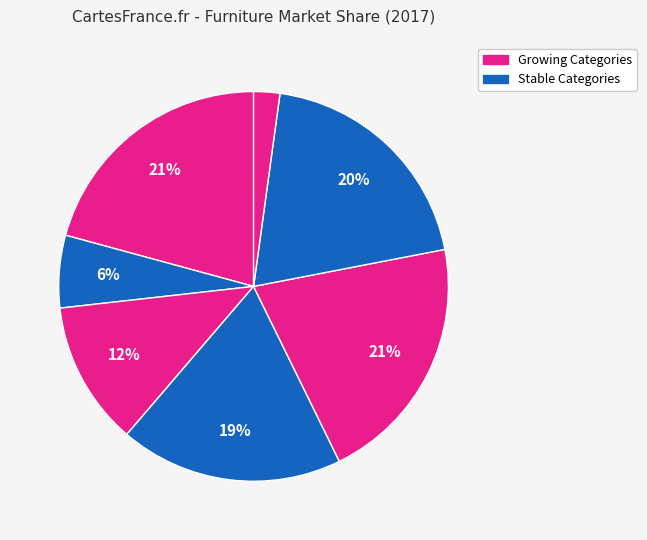

How many segments does this pie chart have?

7